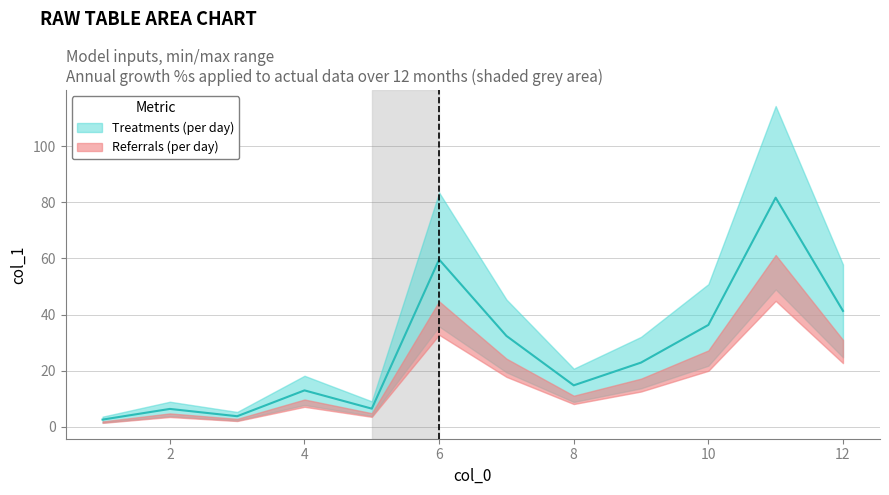

Approximately how many times larger is the value at 1 compared to 7?

0.1